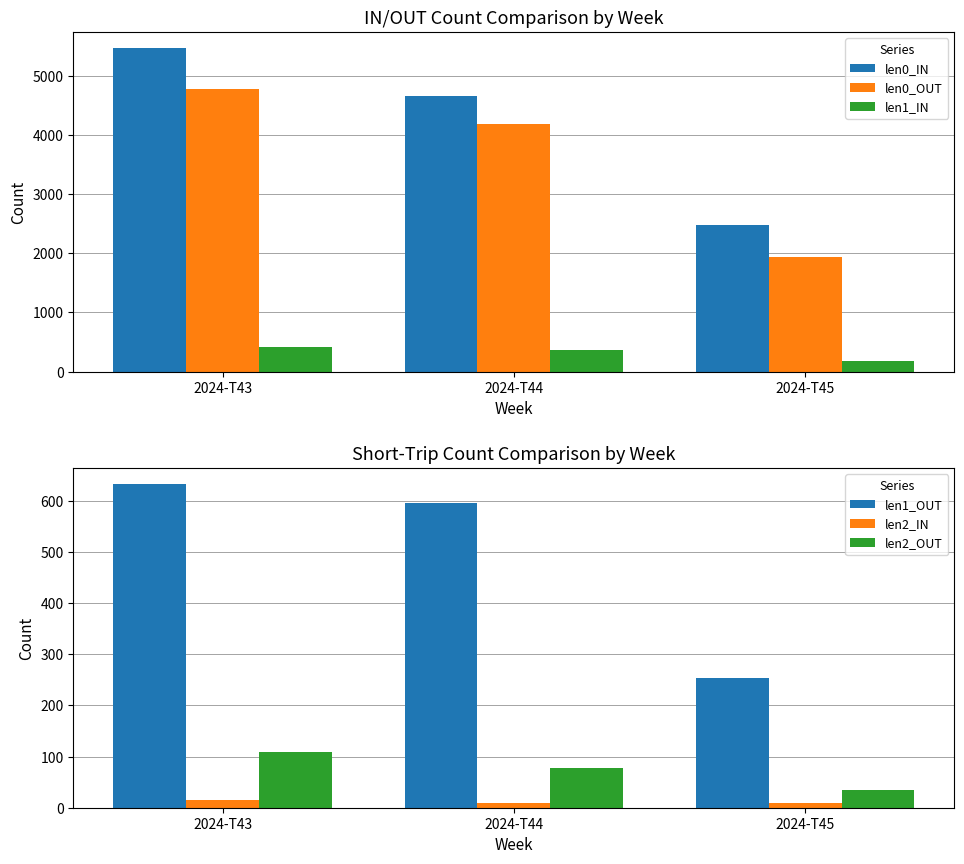

Does the chart contain stacked bars?

No